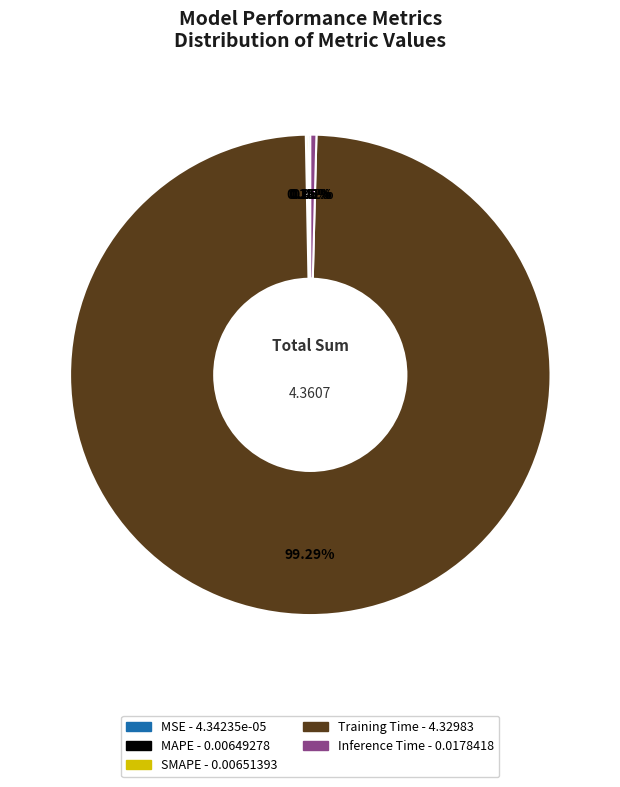

Which category has the biggest portion of the pie?

Training Time